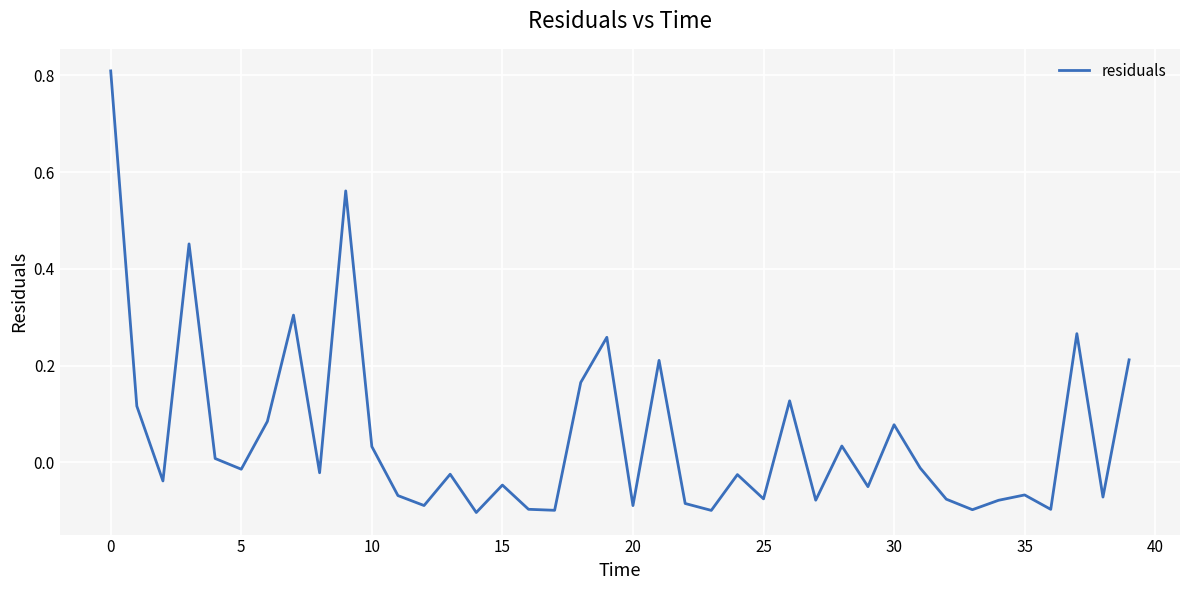

What is the difference between the maximum and minimum values?

0.9